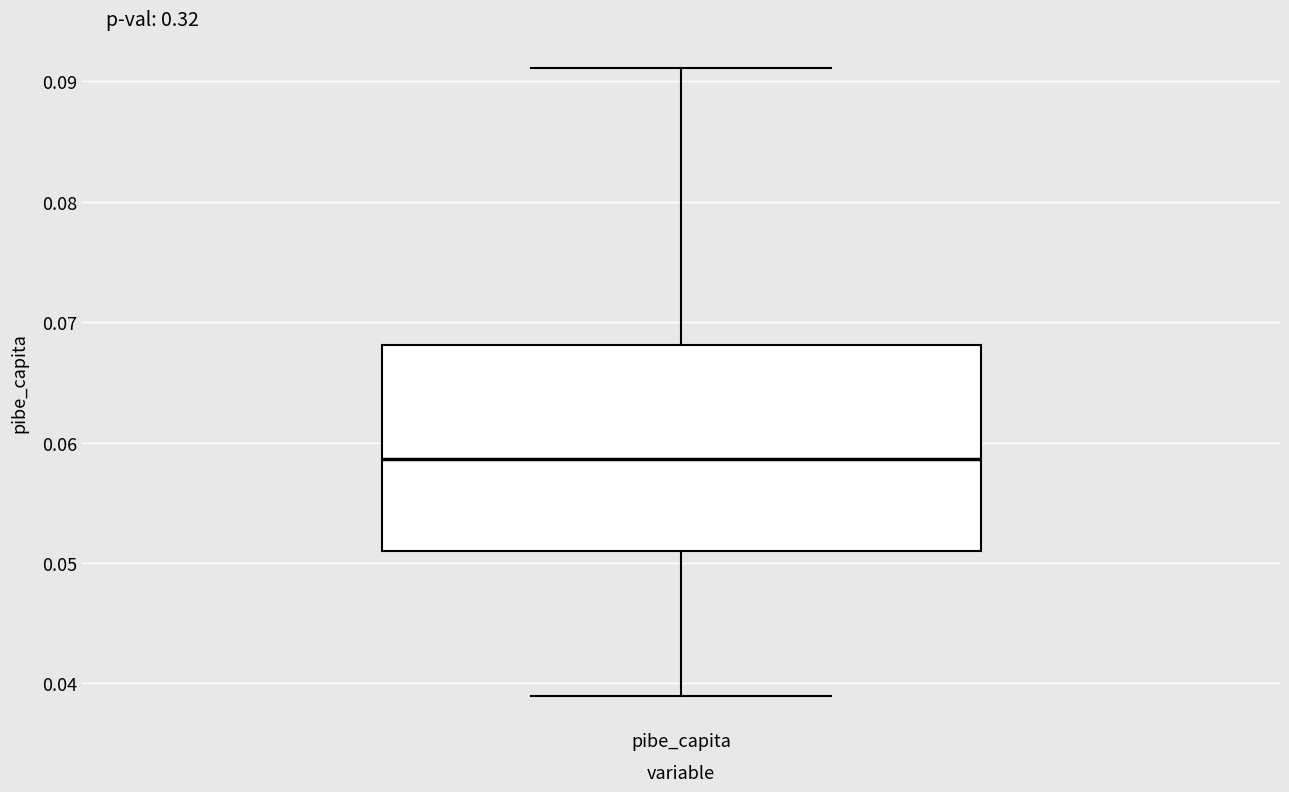

Where does the lower whisker of the box for pibe_capita end on the y-axis? The values are not printed on the chart, so give them approximately, as read against the axis.

0.039